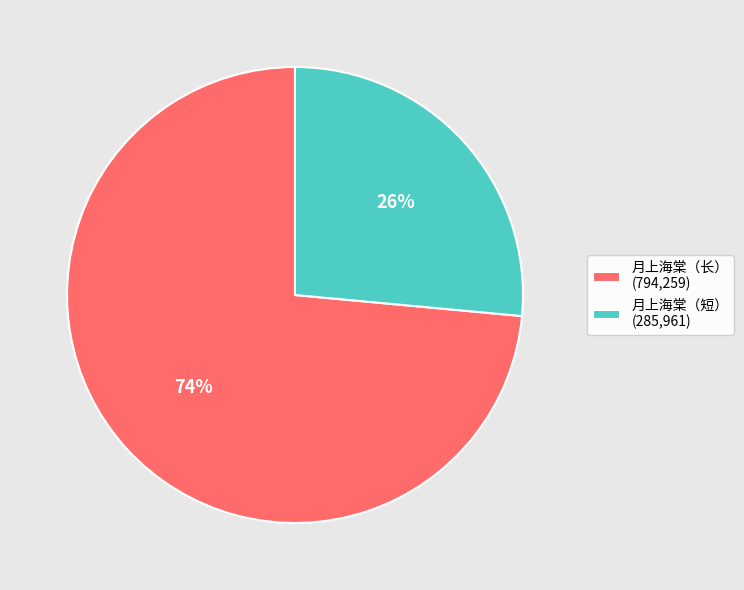

The 月上海棠（长） (794,259) slice represents 74% of the pie. True or false?

True